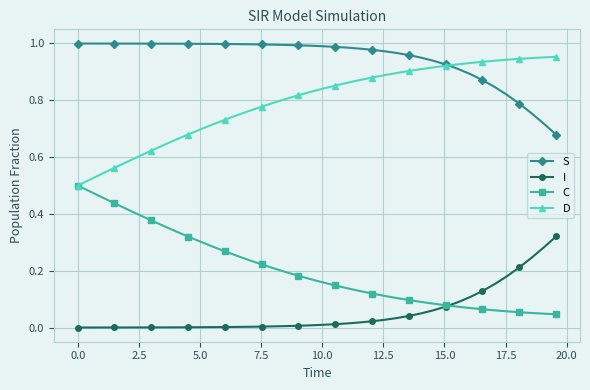

Rank the series by their maximum value, from highest to lowest.

S, D, C, I